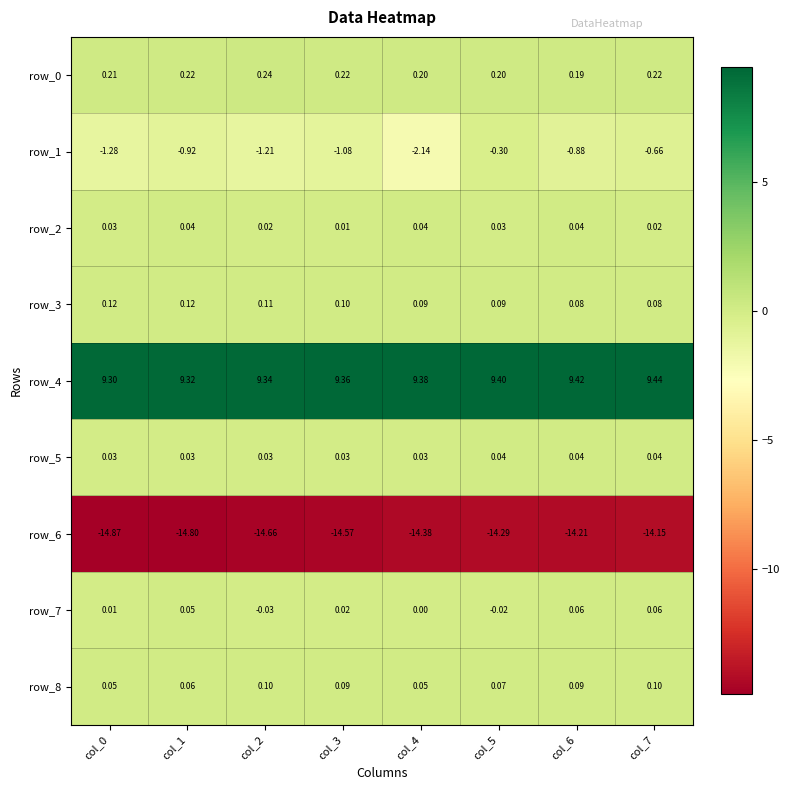

What is the lowest value of the row_8 series?

0.1